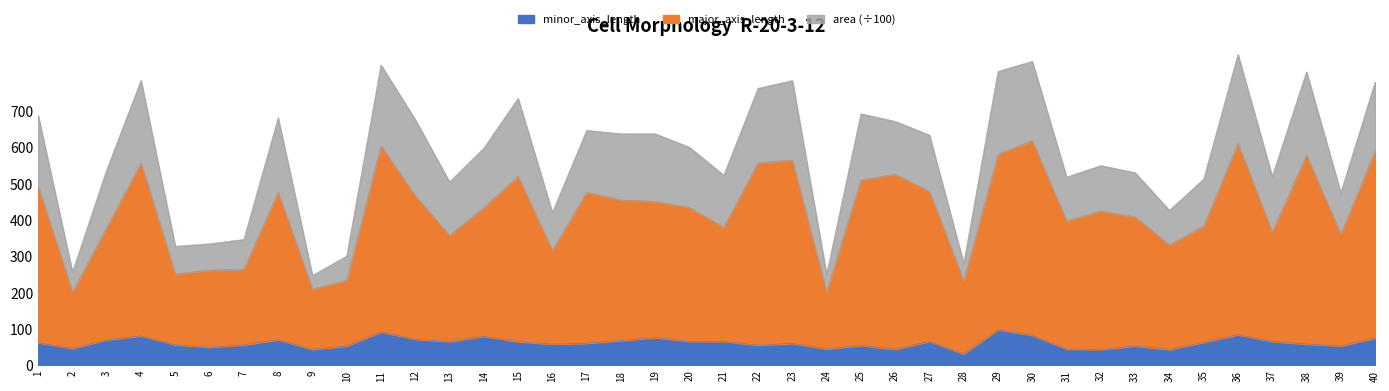

True or false: major_axis_length has a value of 610.5 at 36.

True